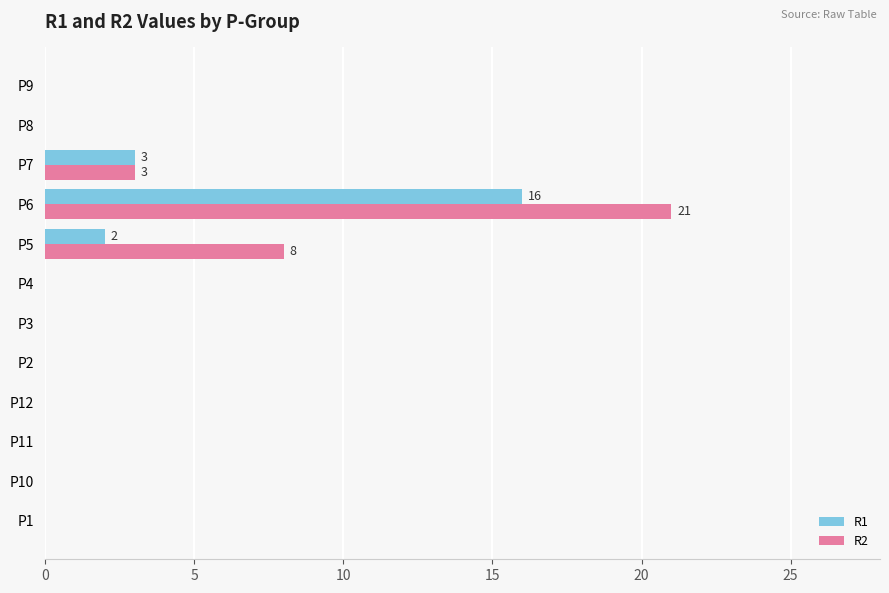

Count the R2 values in the range 0 to 3.

10